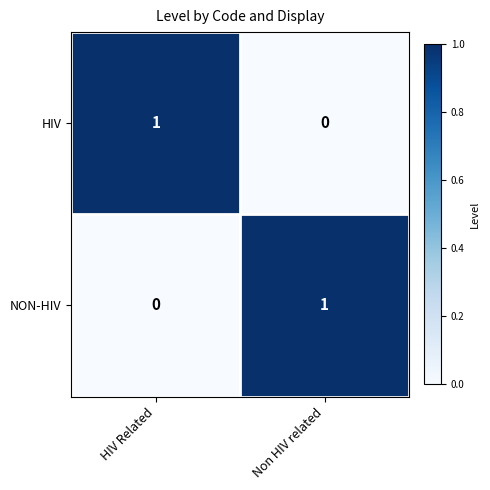

How many distinct data groups are displayed?

2